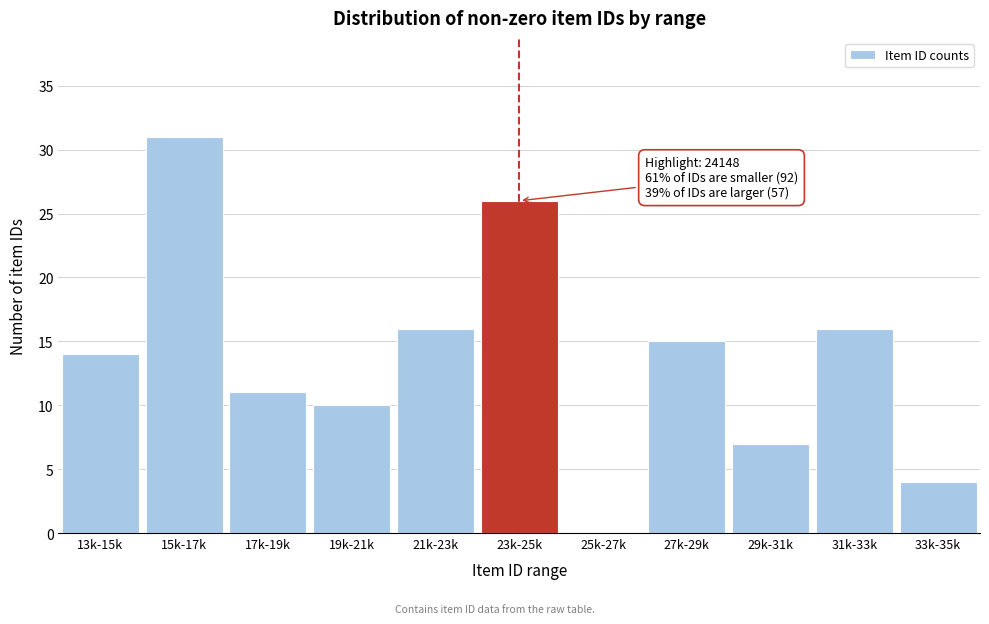

Reading right to left, transcribe all the data shown in this chart.

33k-35k=4	31k-33k=16	29k-31k=7	27k-29k=15	25k-27k=0	23k-25k=26	21k-23k=16	19k-21k=10	17k-19k=11	15k-17k=31	13k-15k=14